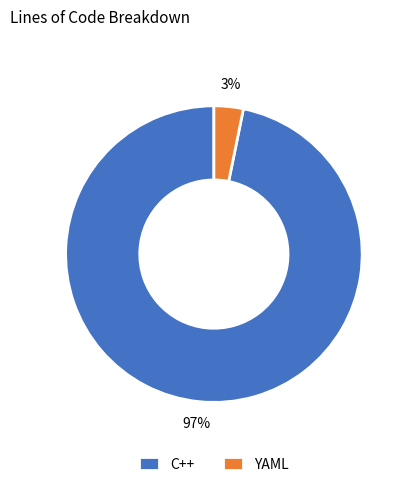

Rank the categories by value from highest to lowest.

C++, YAML